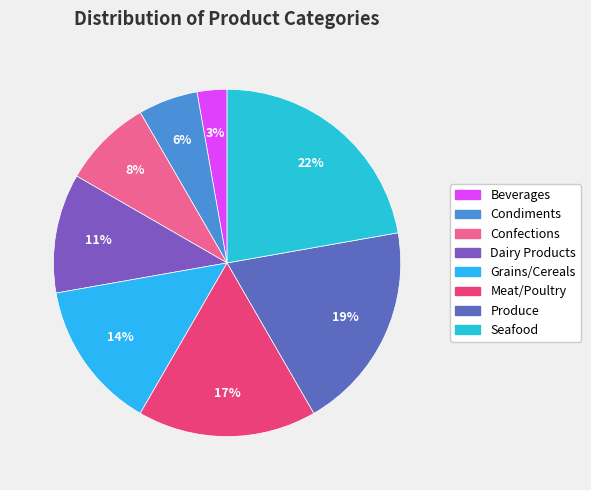

Which slice is the largest?

Seafood